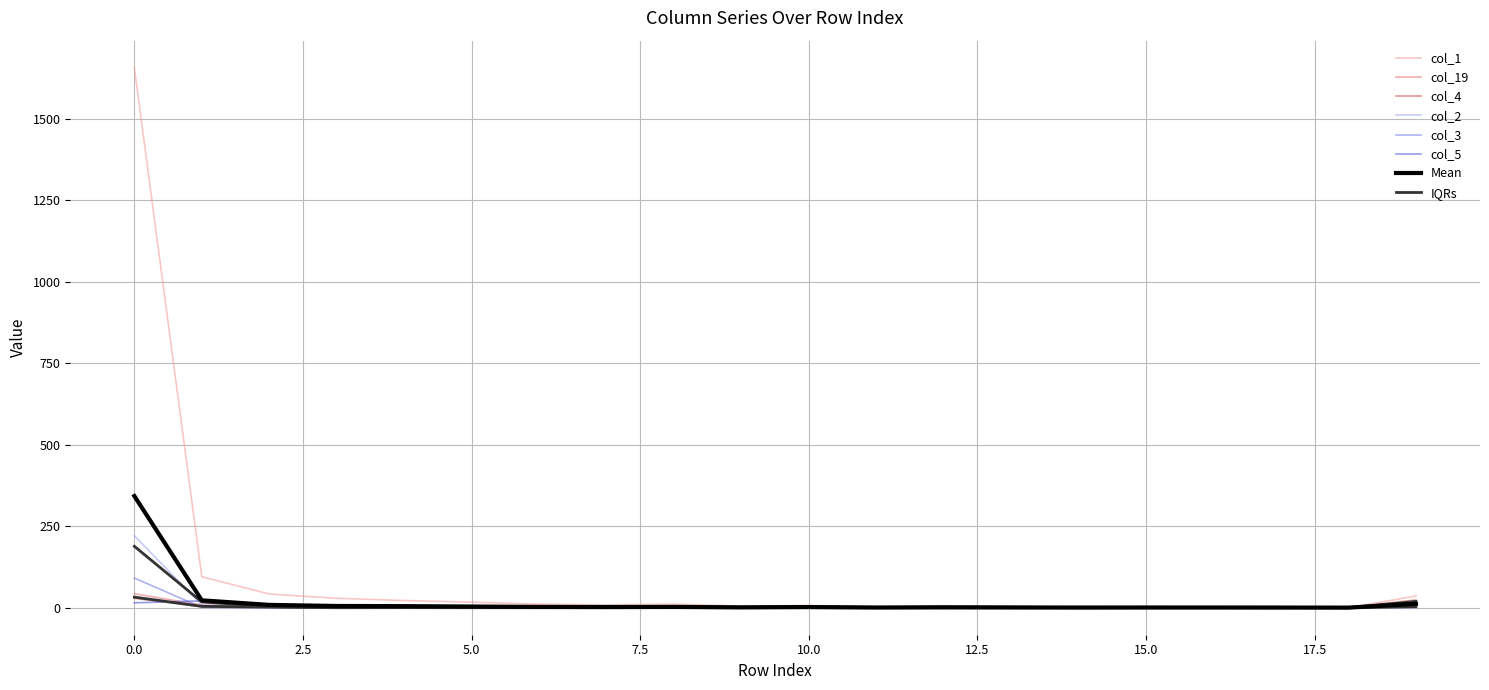

Where is the first local minimum for col_2?

9